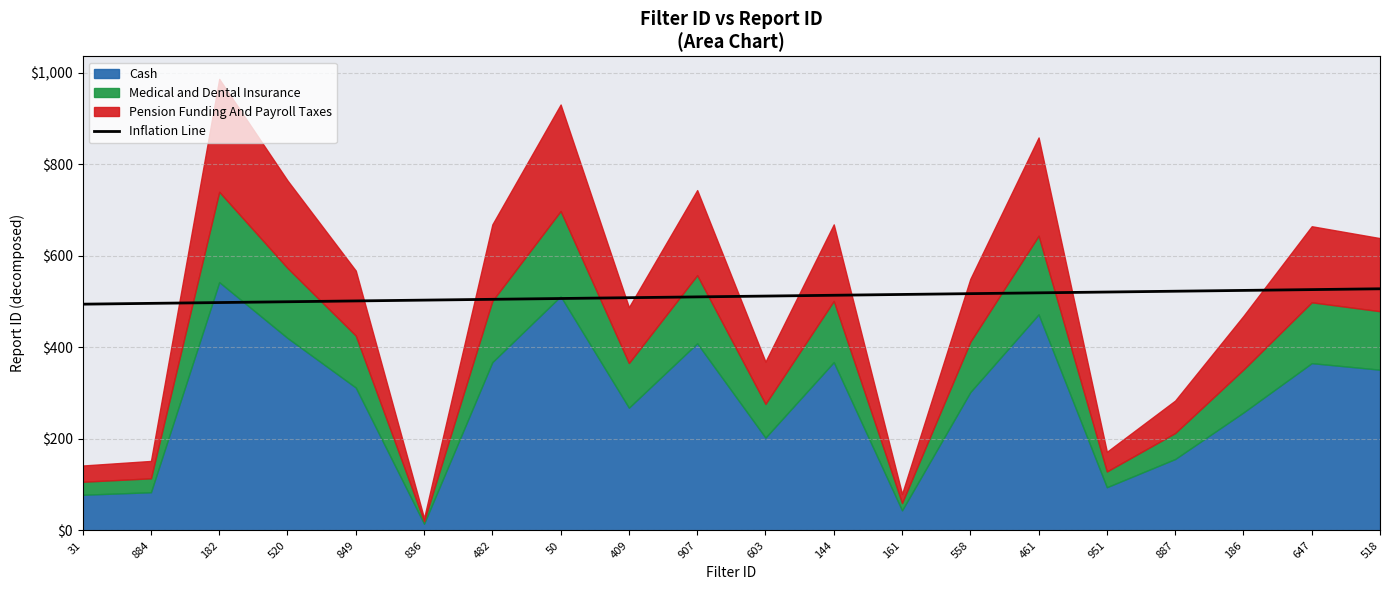

Is it true that the value at 951 is 230.3?

False